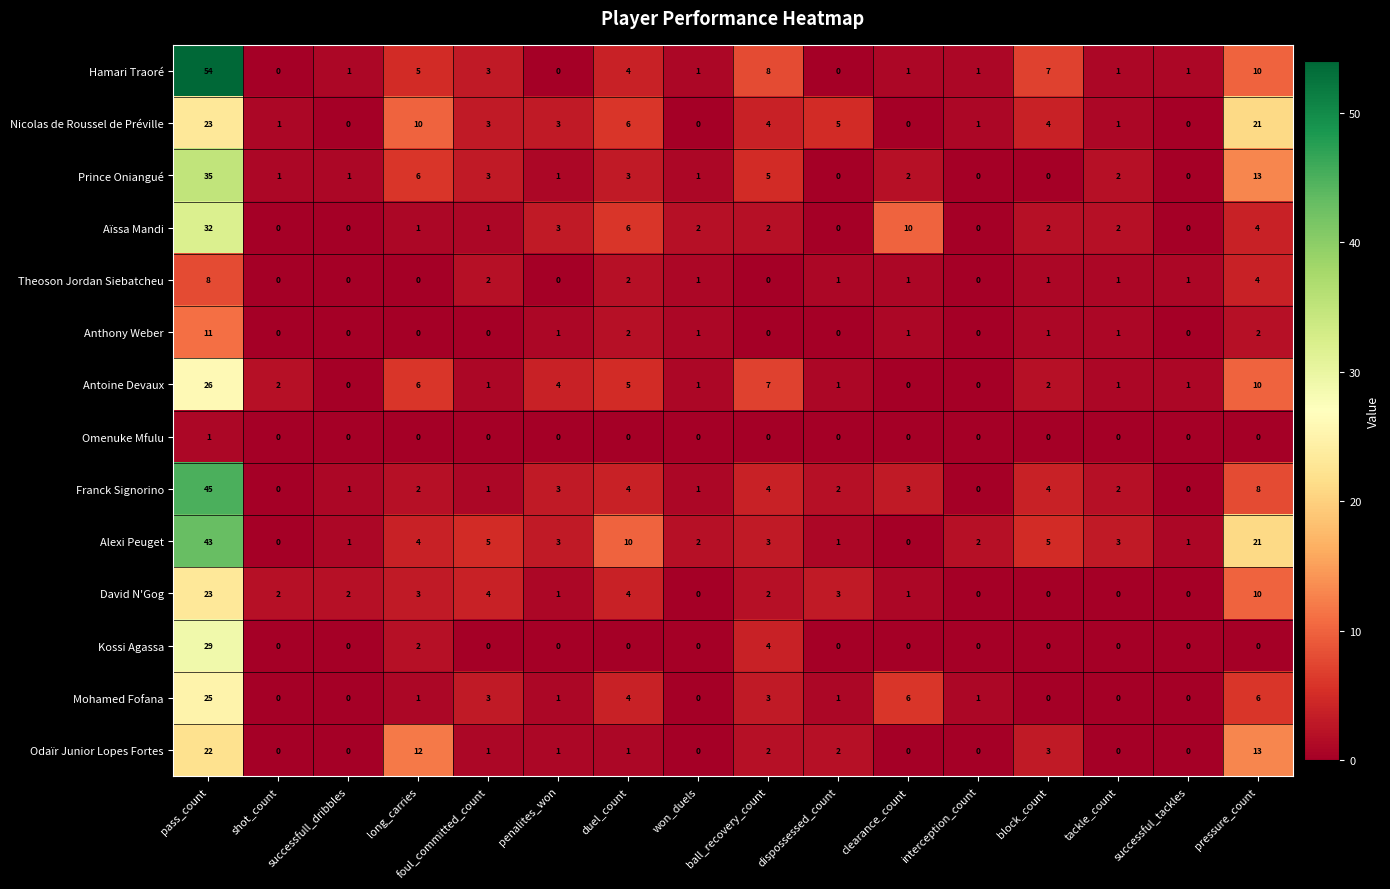

At which label does Franck Signorino first exceed 2?

pass_count